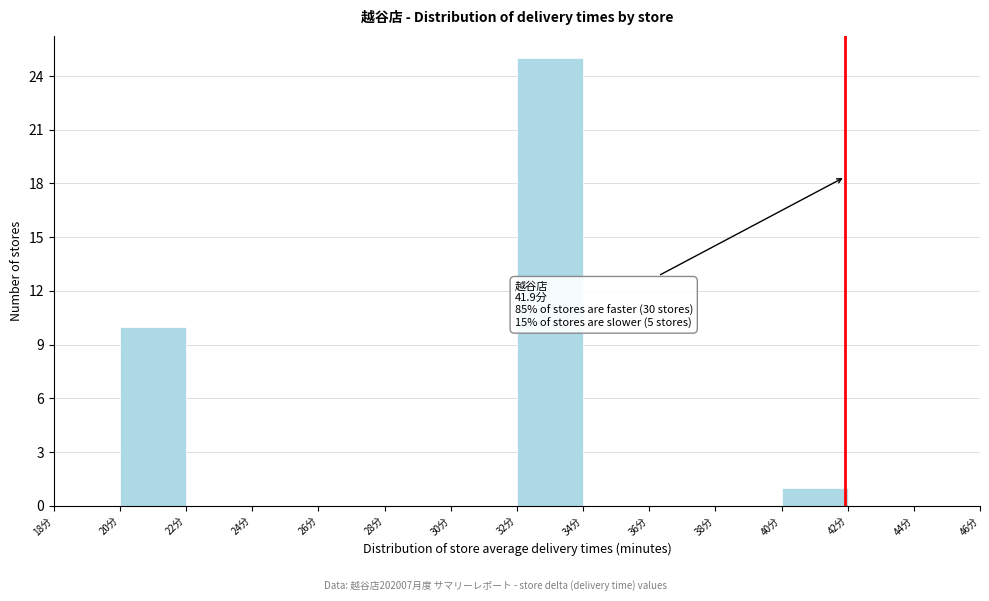

Which range on the x-axis has the tallest bar?

32 to 34